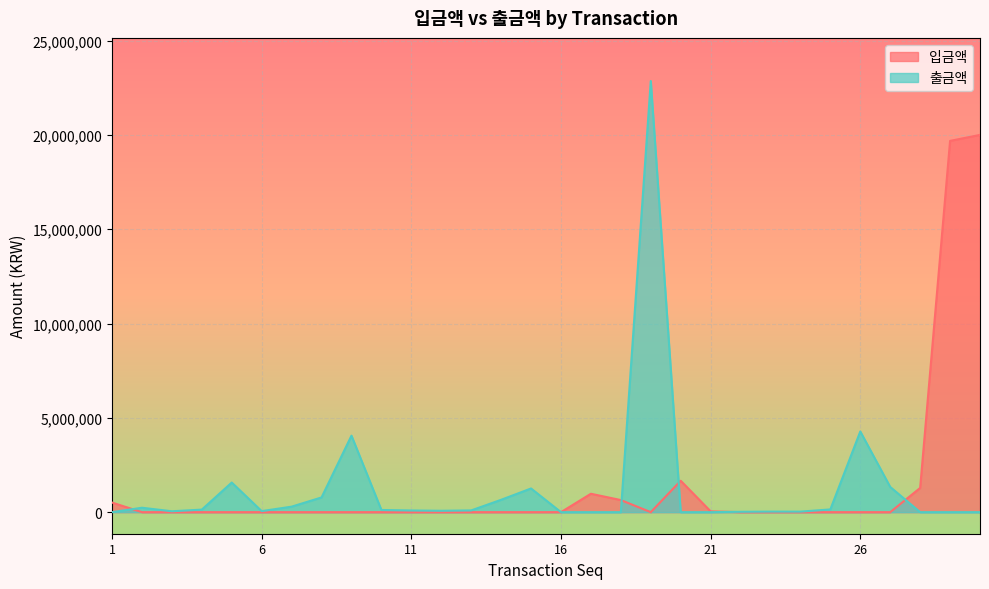

At which label is 입금액 closest to 10000000?

20